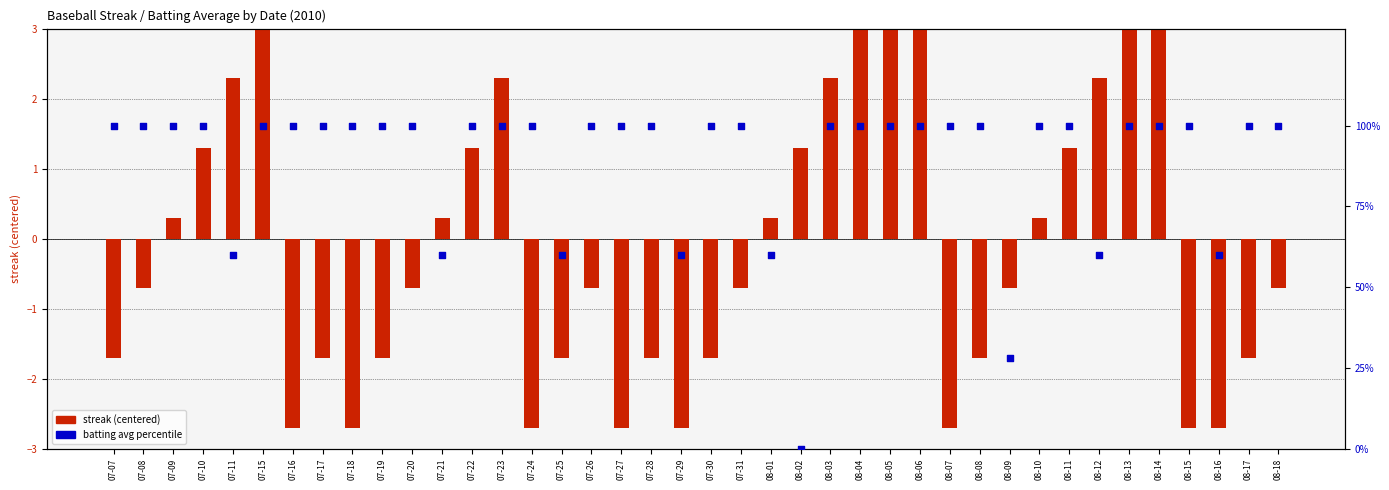

Which series has the widest spread of Y values?

batting avg percentile